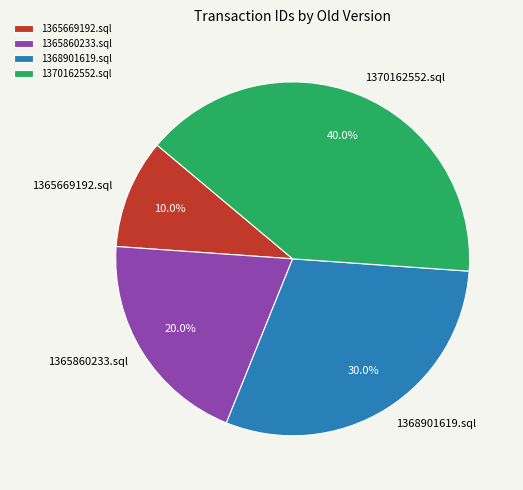

The 1365669192.sql slice represents 10% of the pie. True or false?

True